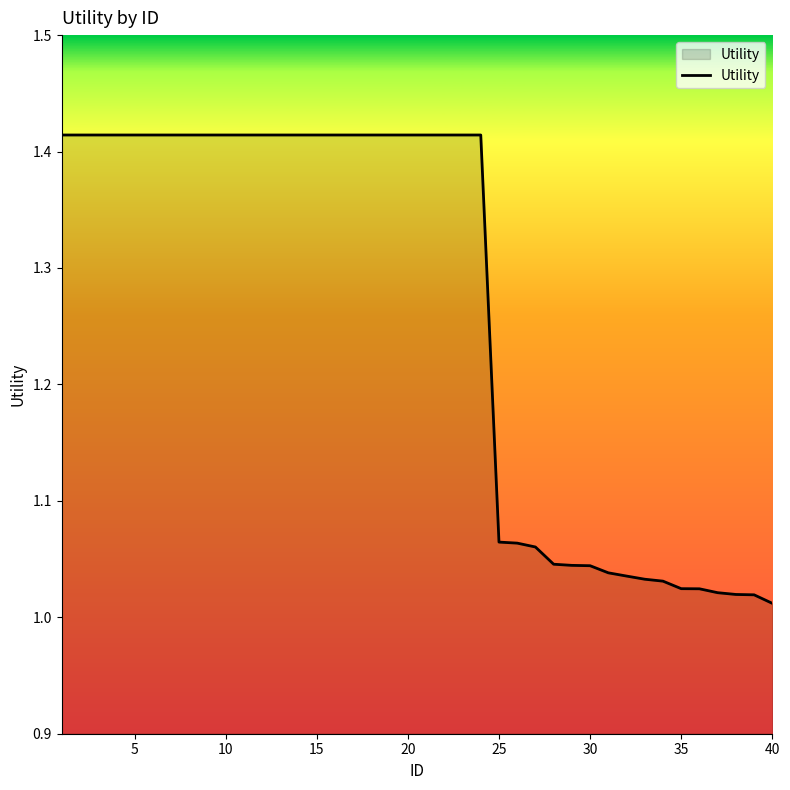

Does the chart display data point markers on the line(s)?

No